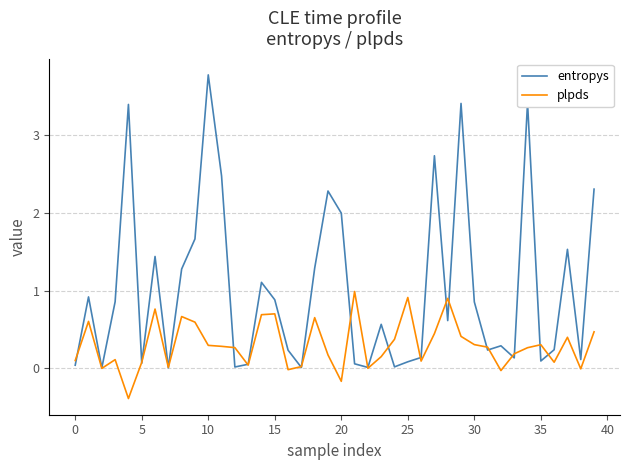

At how many categories does at least one series exceed 3?

4